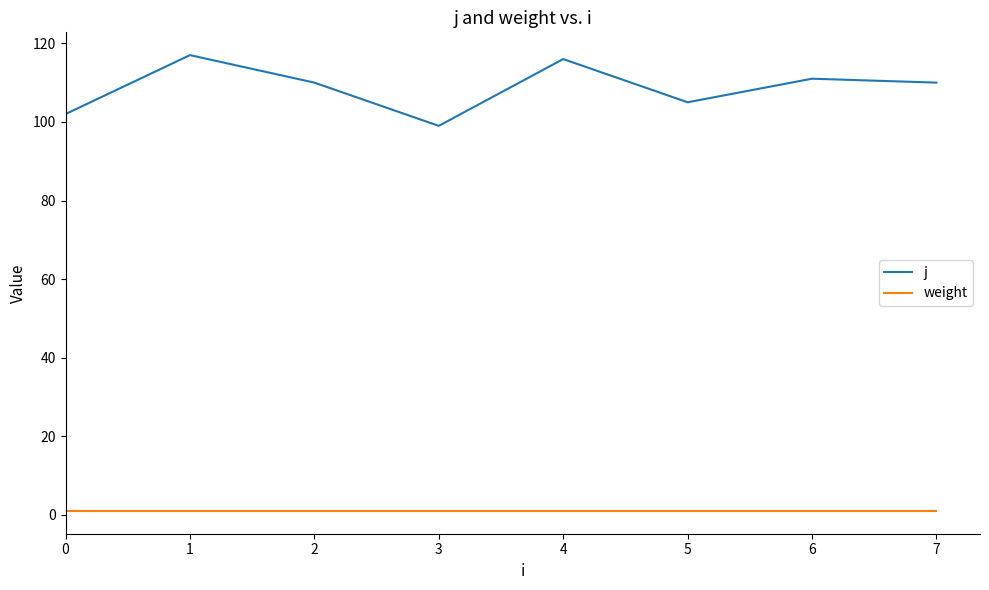

Count the number of data series in this chart.

2